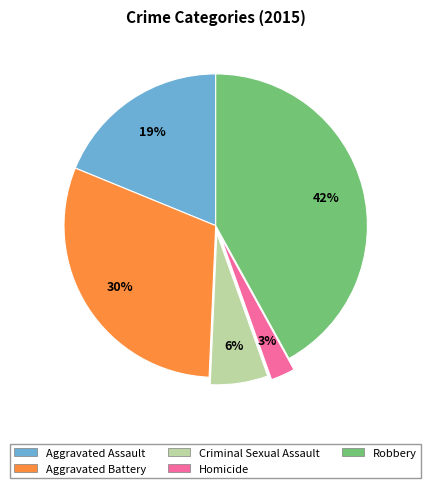

To the nearest percent, what is the difference between the Homicide and Aggravated Assault slice percentages?

16%